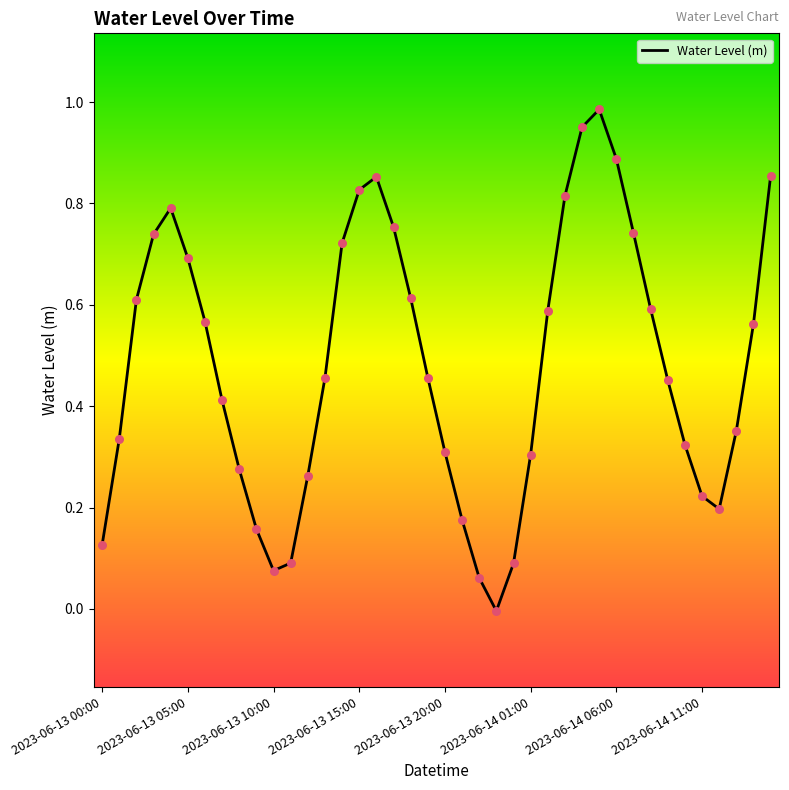

Does the chart have visible grid lines?

No